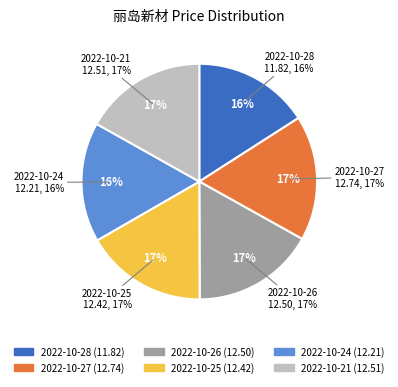

Is there any slice that represents more than half of the pie?

No